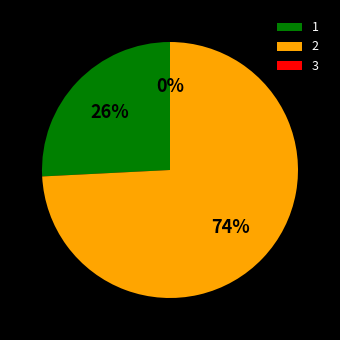

How many segments does this pie chart have?

3